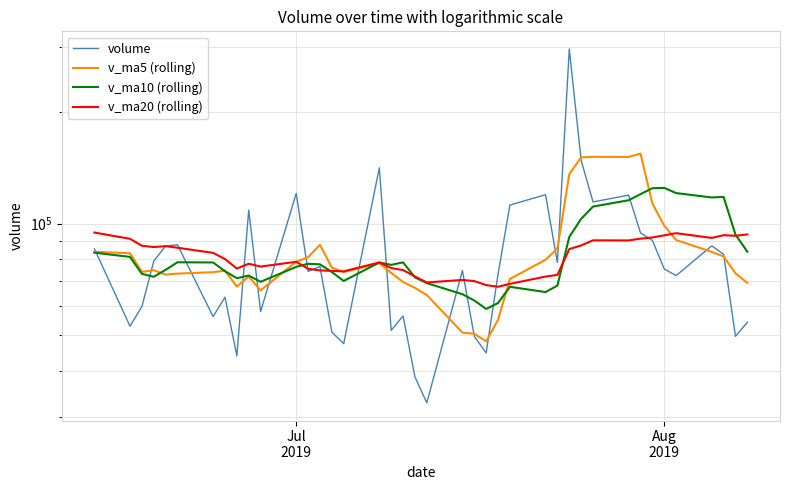

What are all the series names shown in the legend?

volume, v_ma5 (rolling), v_ma10 (rolling), v_ma20 (rolling)